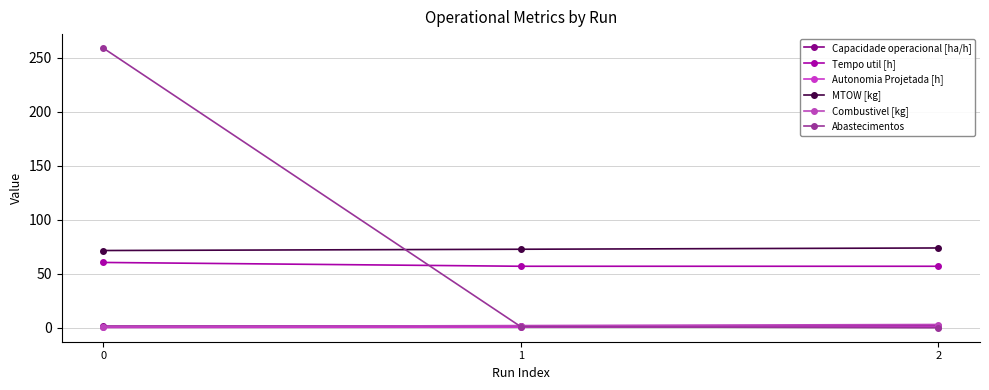

How many distinct data groups are displayed?

6